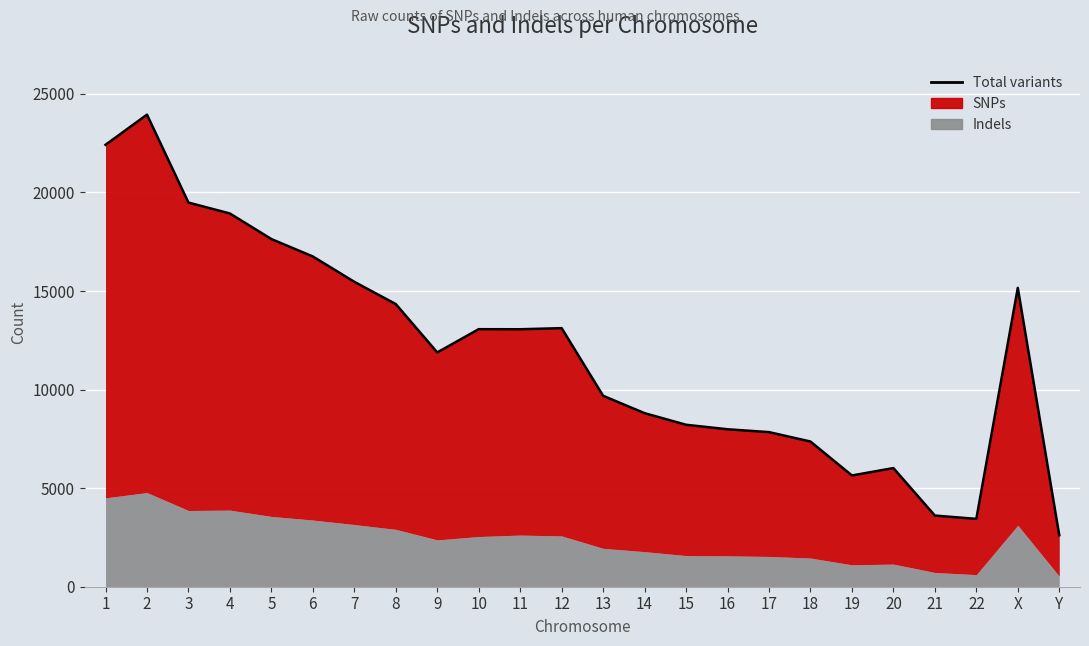

Where is the first local minimum?

9